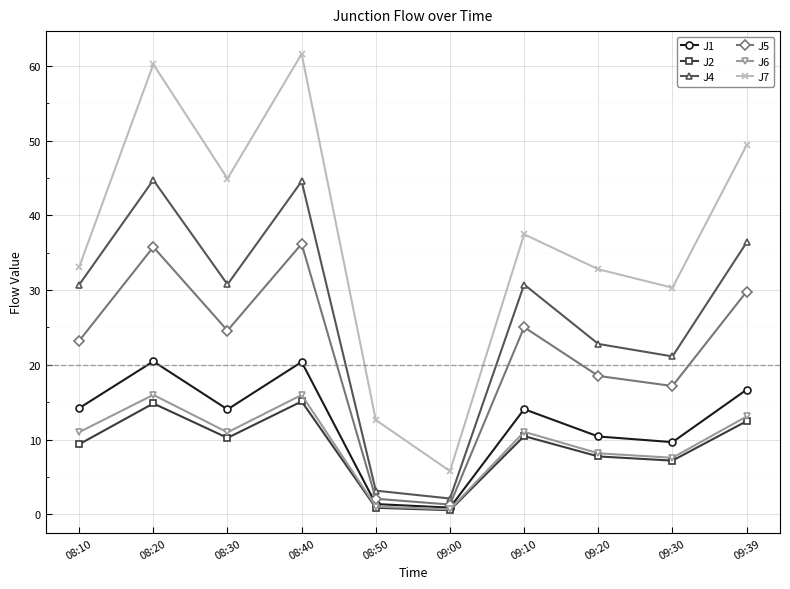

True or false: J4 and J6 intersect in this chart.

False